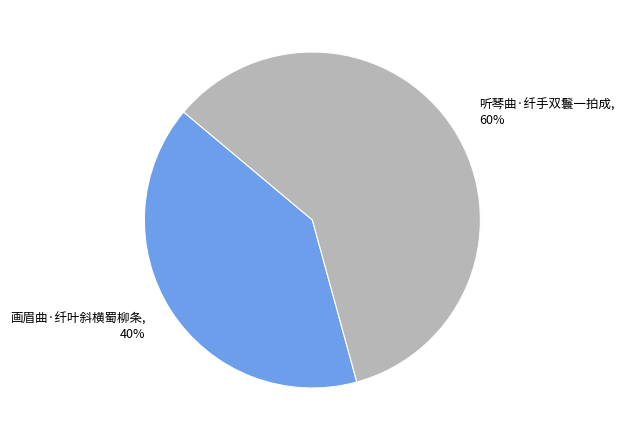

Which category has the smallest portion of the pie?

画眉曲·纤叶斜横蜀柳条